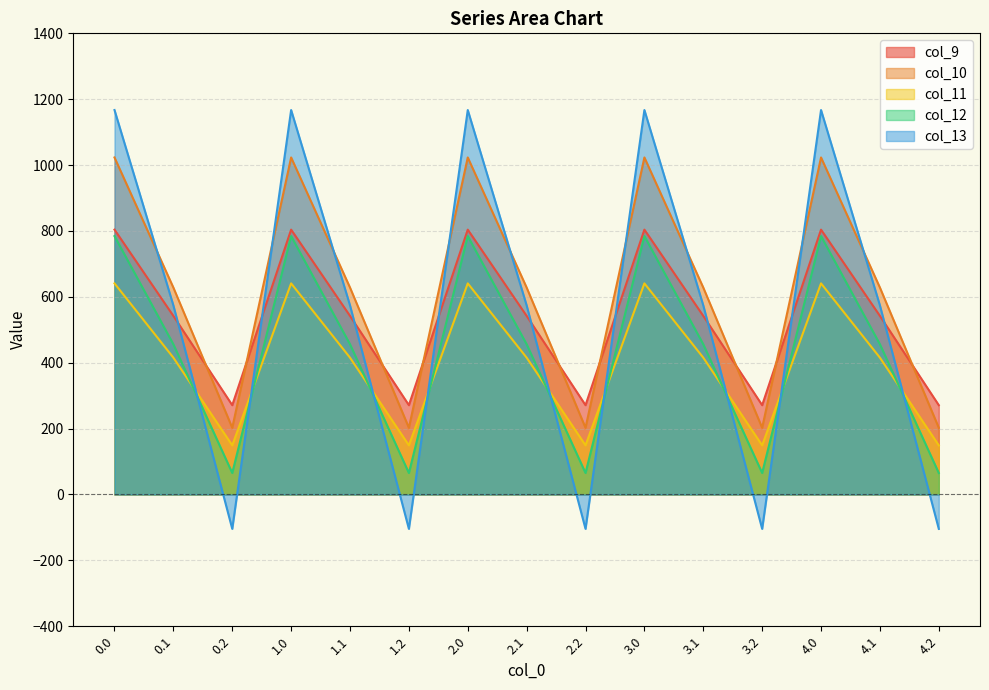

The value of col_10 at 4.0 is 1023.2. True or false?

True